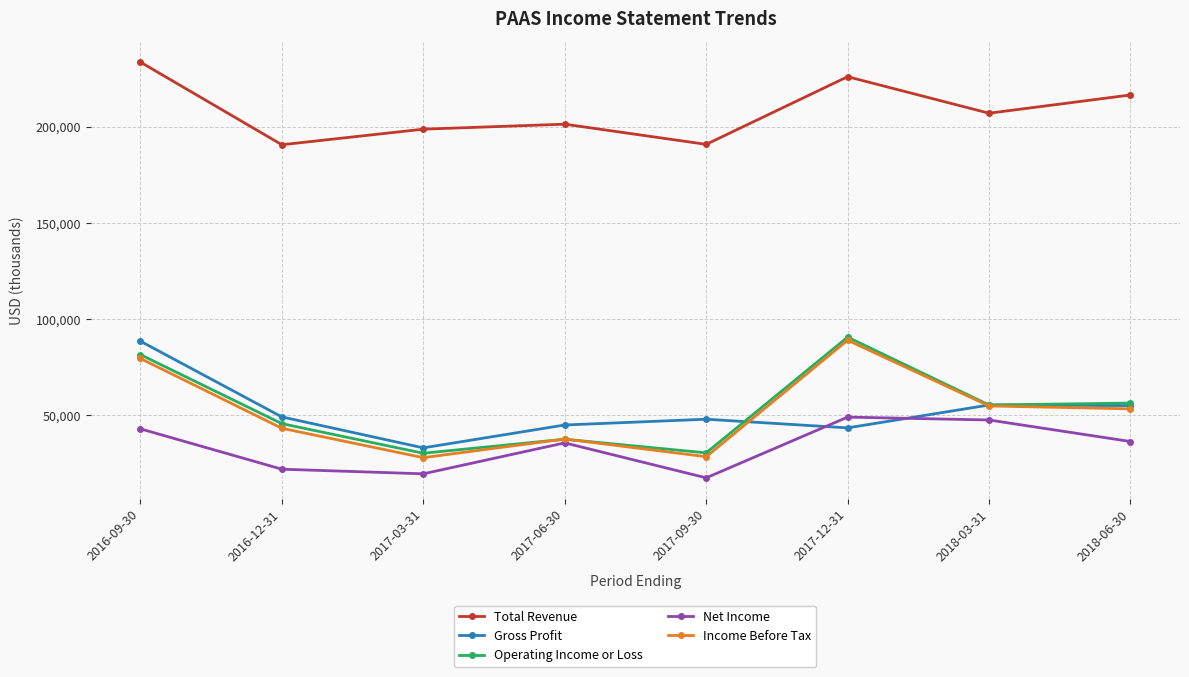

At how many categories does at least one series exceed 209228?

3